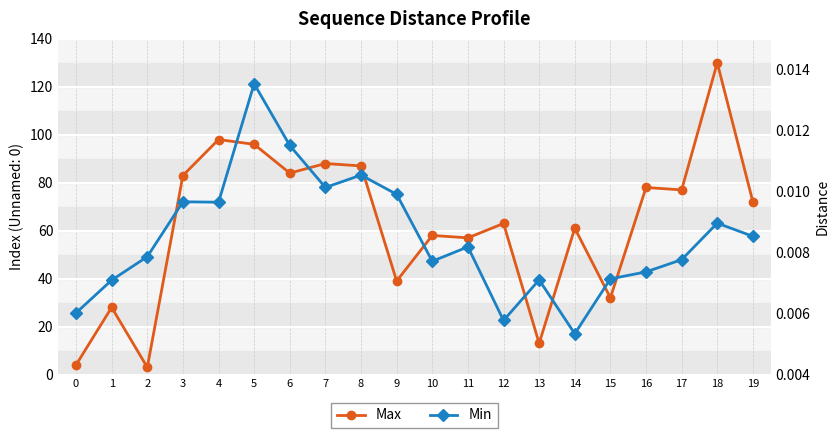

The Max series shows 39.0 at 9. True or false?

True